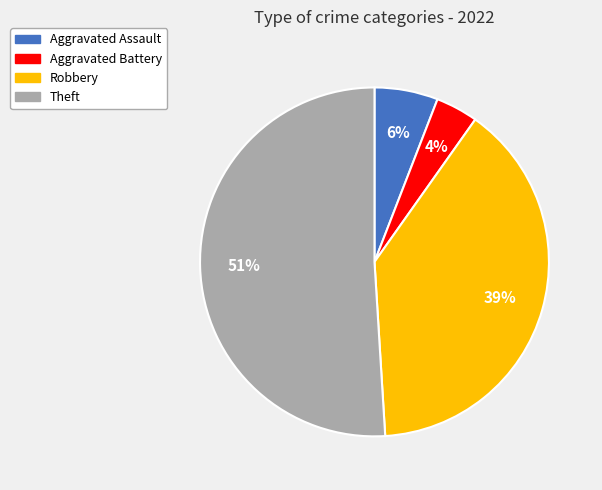

Does Robbery account for over 50% of the chart?

No